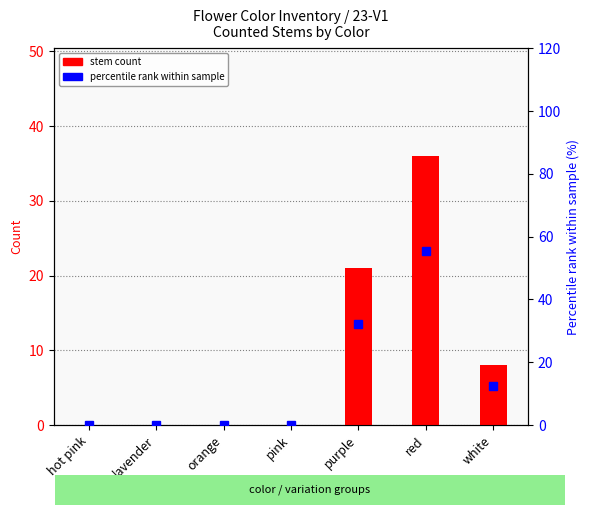

At which category is the sum across all series the highest?

red